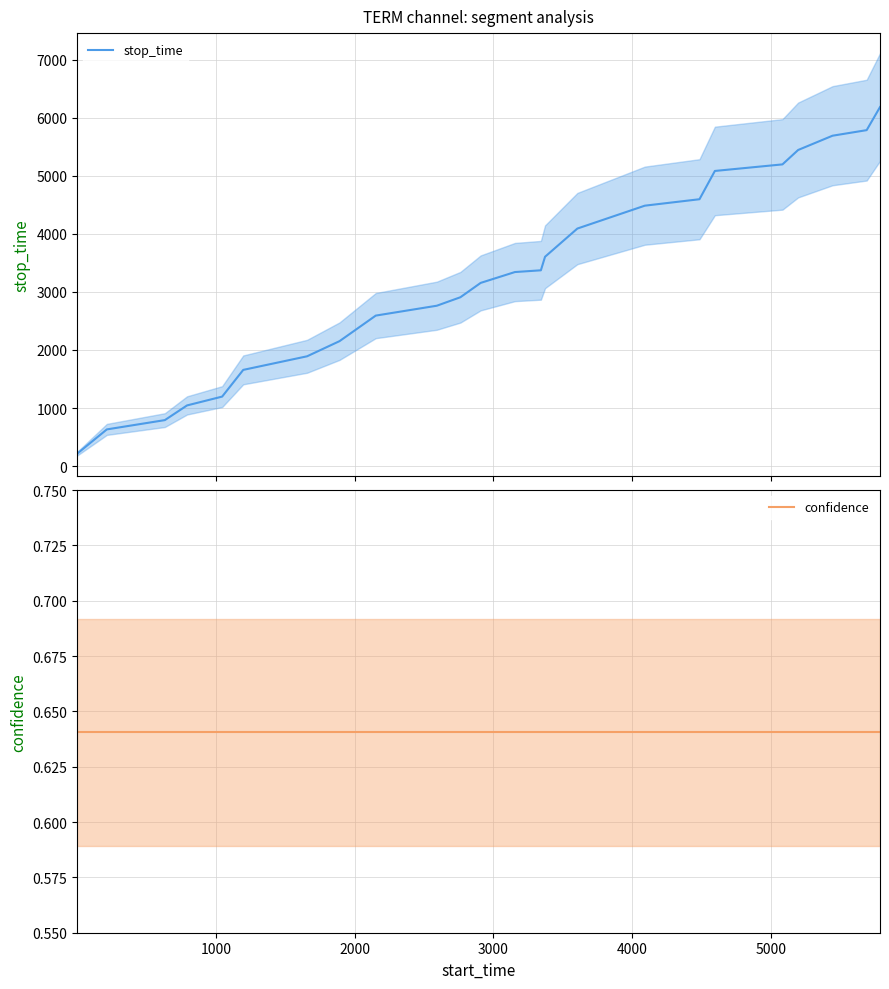

True or false: confidence and stop_time cross at least once.

False